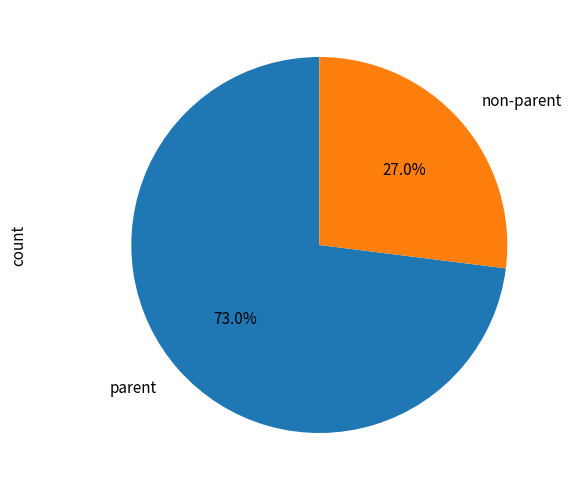

What percentage do non-parent and parent together represent?

100.0%